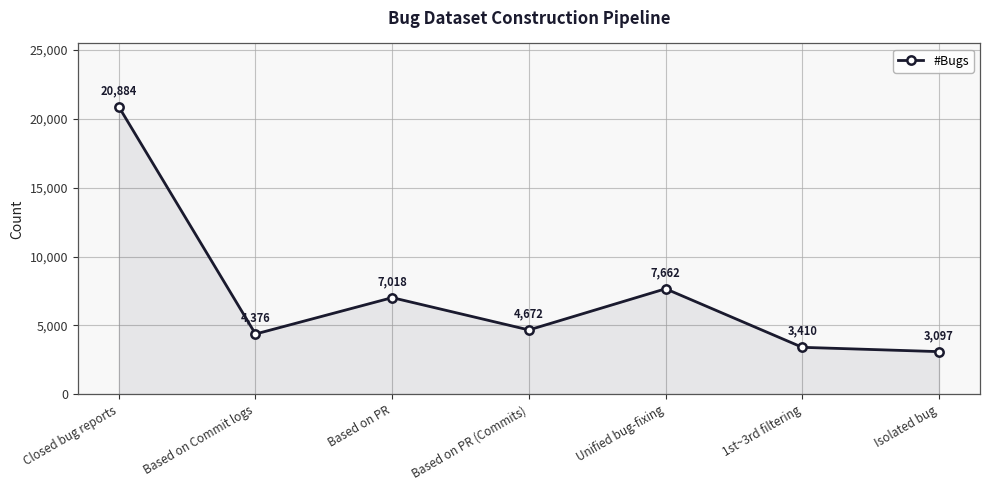

Rank the categories by value from highest to lowest.

Closed bug reports, Unified bug-fixing, Based on PR, Based on PR (Commits), Based on Commit logs, 1st~3rd filtering, Isolated bug